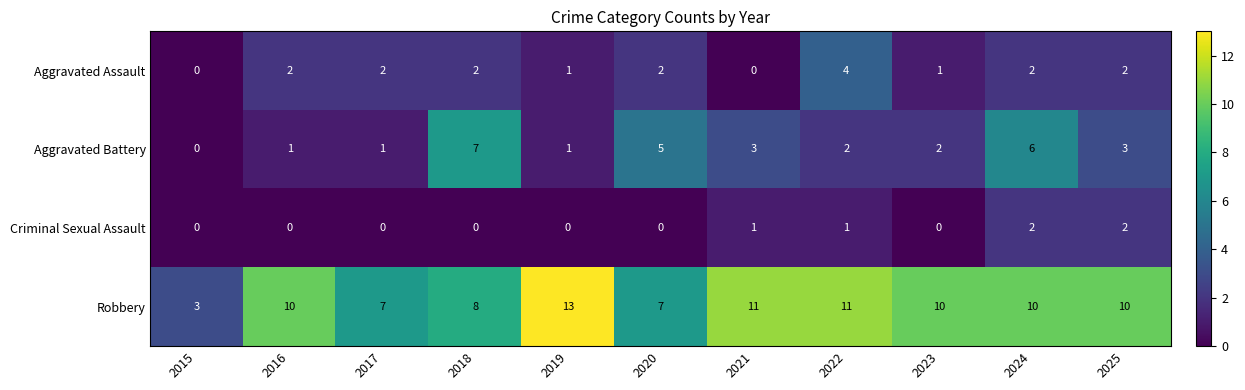

Count the number of categories in the chart.

11